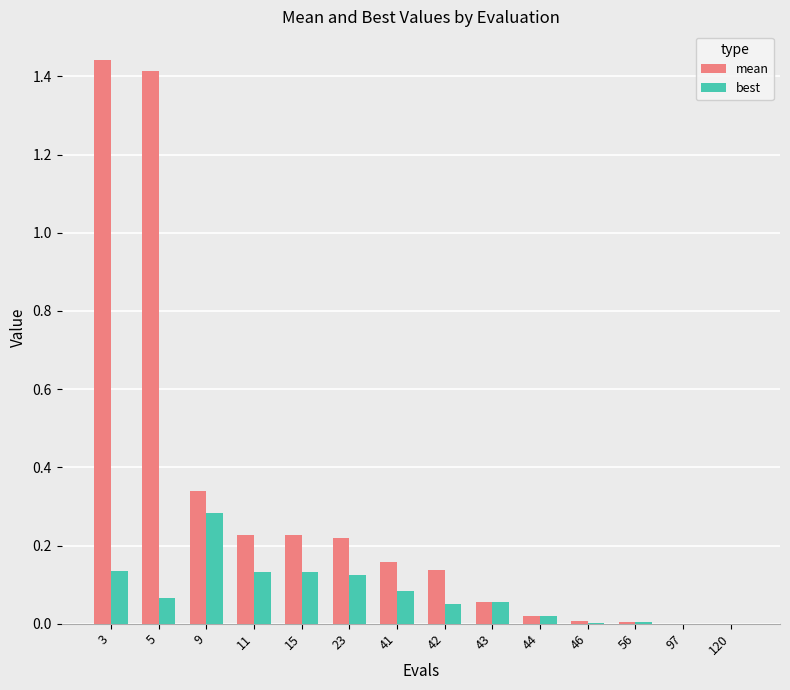

True or false: best has a value of 0.0 at 44.

True